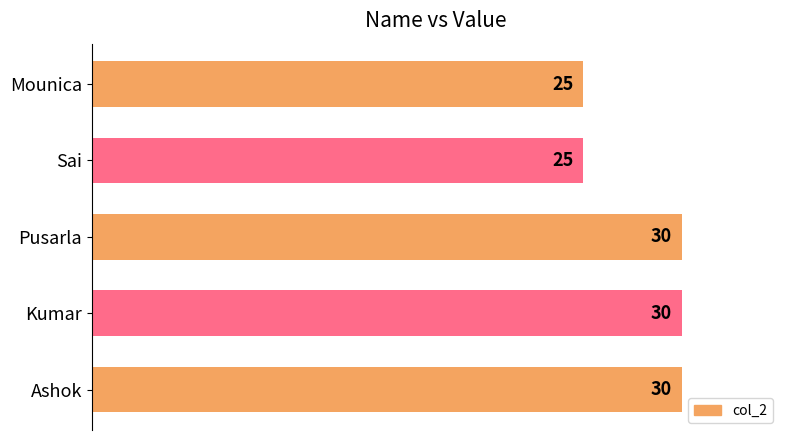

What is the smallest value displayed?

25